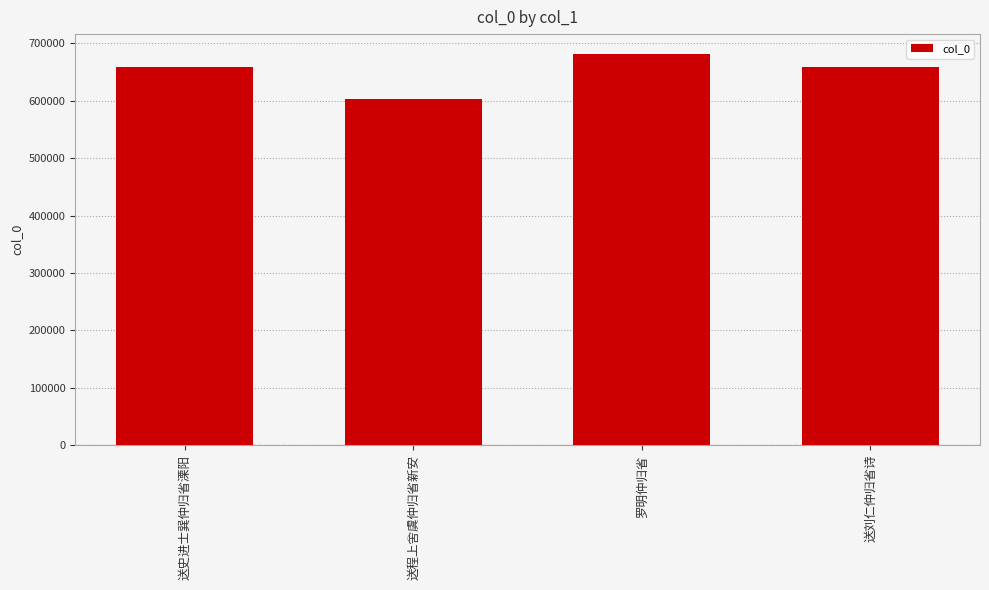

Which label corresponds to the smallest value in the chart?

送程上舍虞仲归省新安